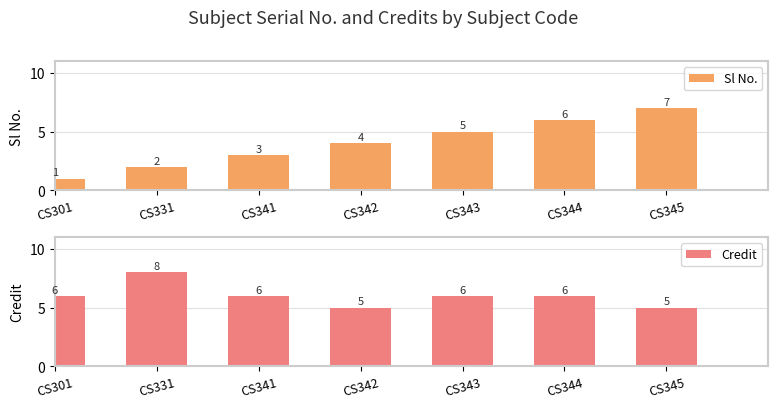

What is the value of the Credit bar at the 1st from the left?

6